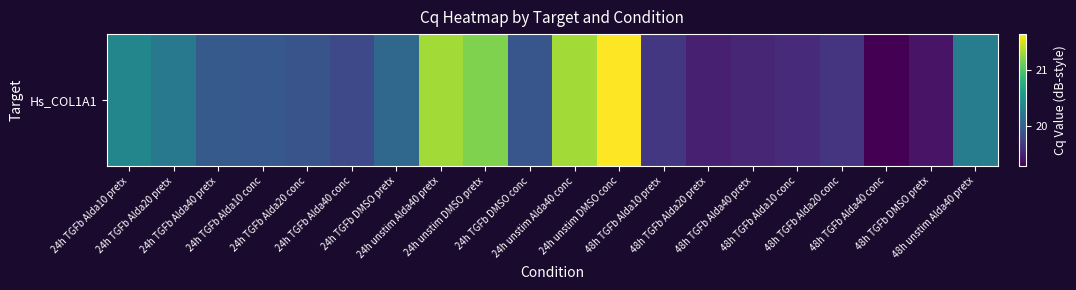

The chart shows a value of 21.3 at 24h unstim Alda40 pretx. True or false?

True